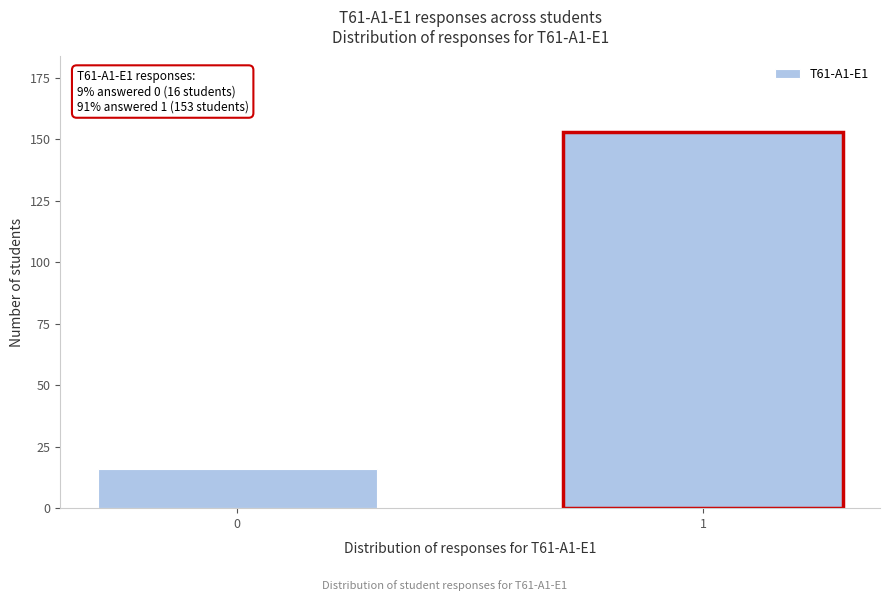

Reading right to left, transcribe all the data shown in this chart.

1=153	0=16